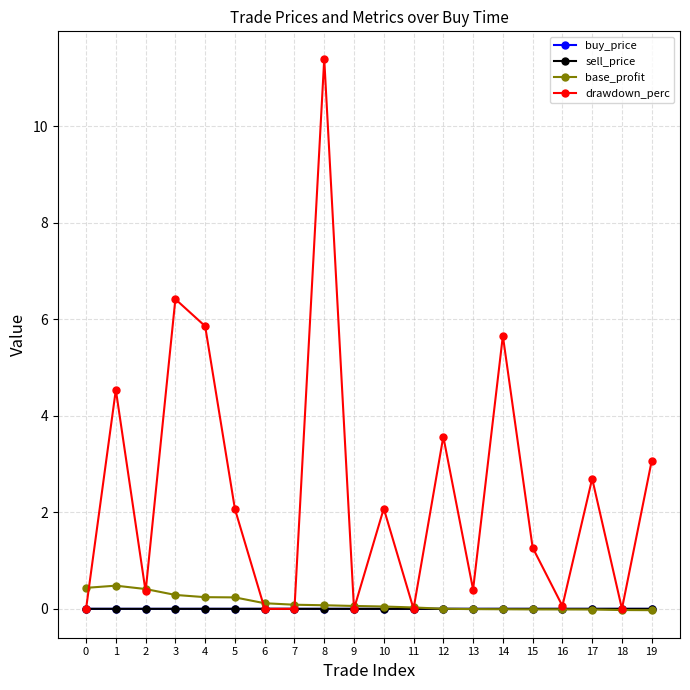

What is the greatest value displayed?

11.4